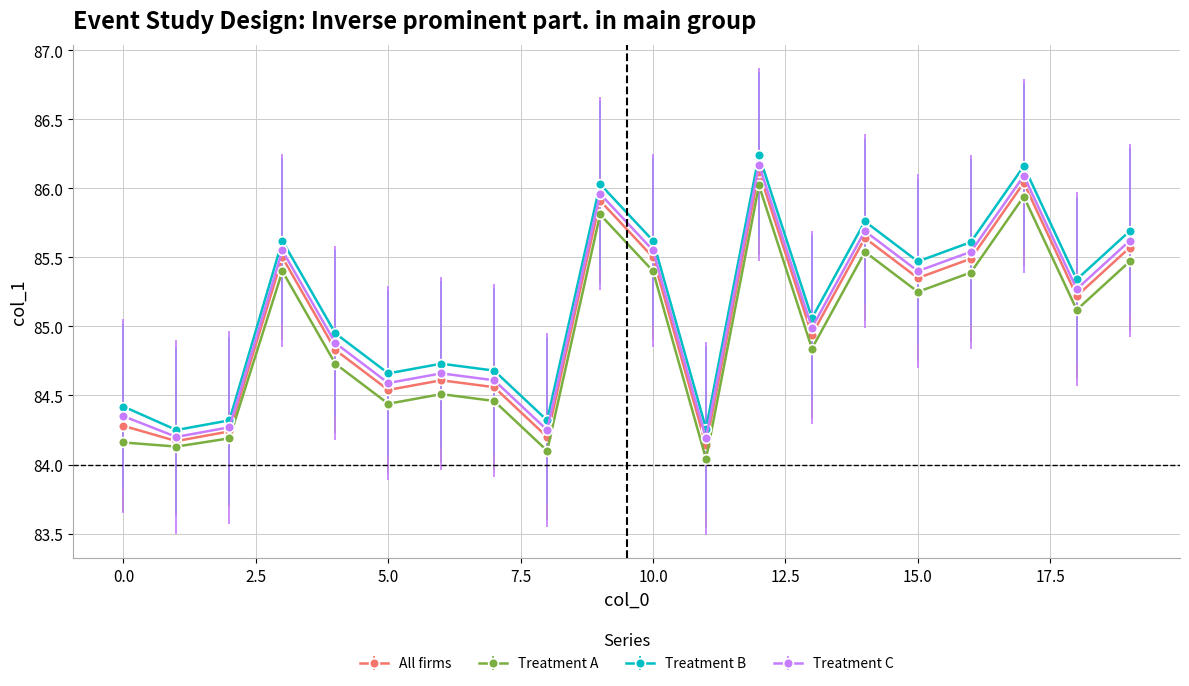

True or false: Treatment B and All firms cross at least once.

False